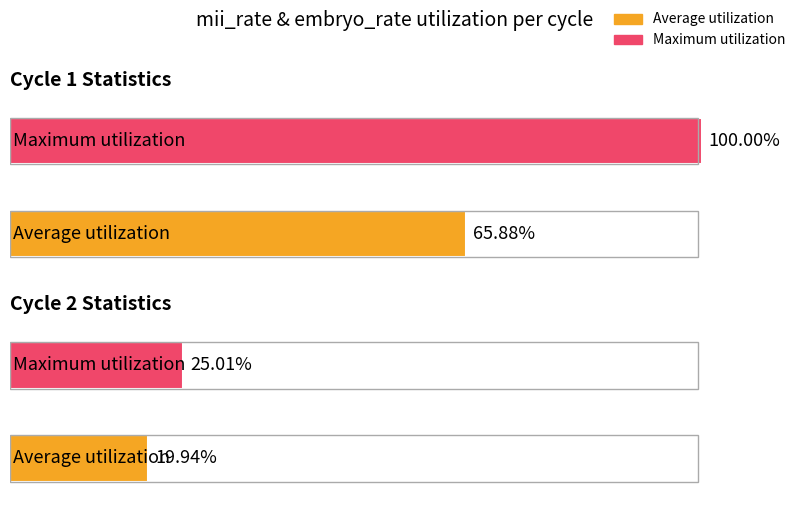

Reading left to right, transcribe all the data shown in this chart.

Average utilization: 65.9	19.9
Maximum utilization: 100.0	25.0